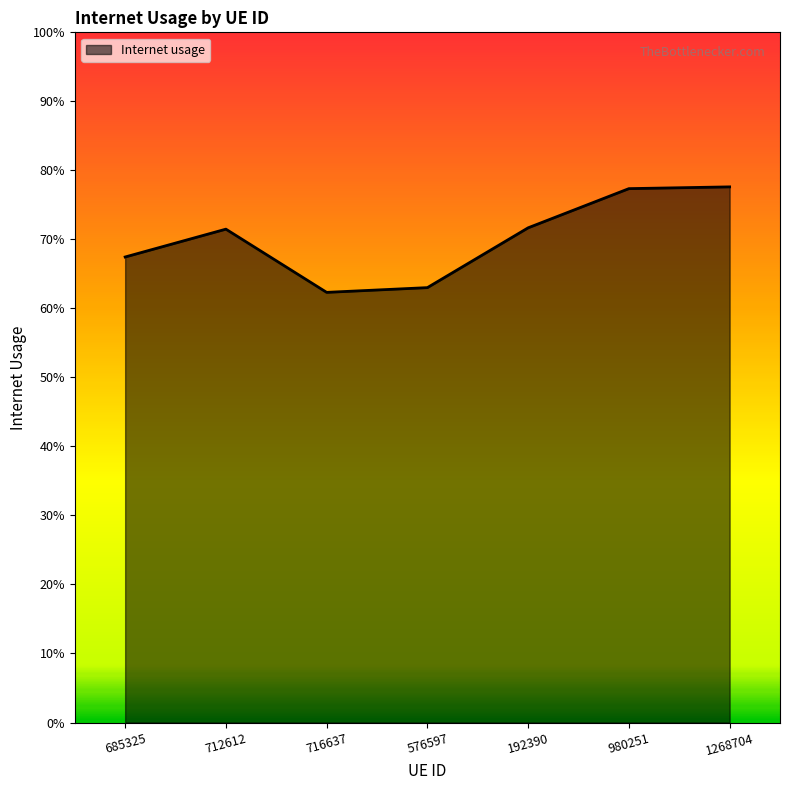

What is the difference between the values at 192390 and 716637?

0.1